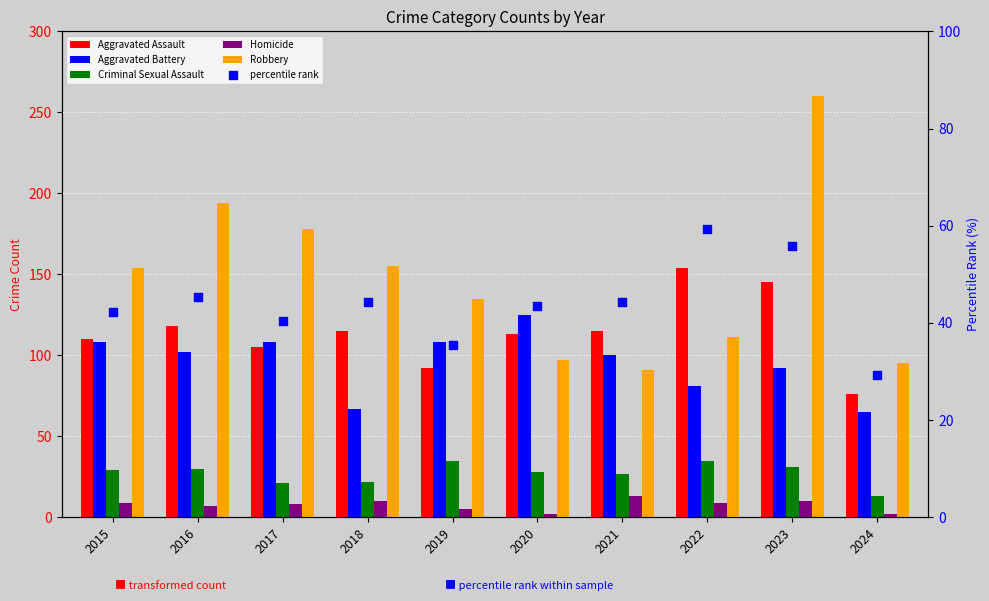

Which series reaches the maximum Y coordinate?

Robbery